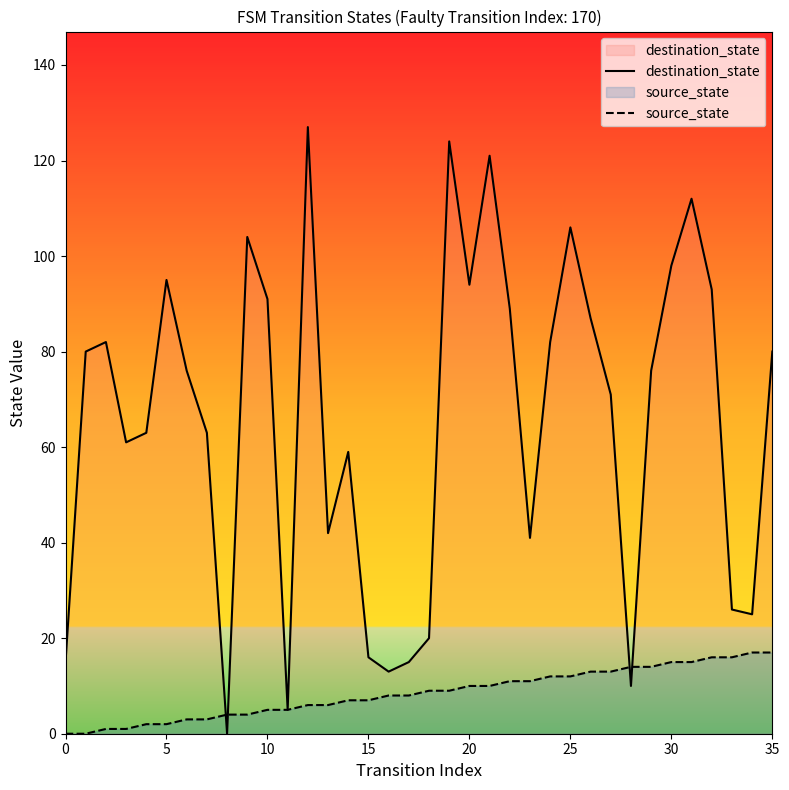

The destination_state series shows 155 at 5. True or false?

False